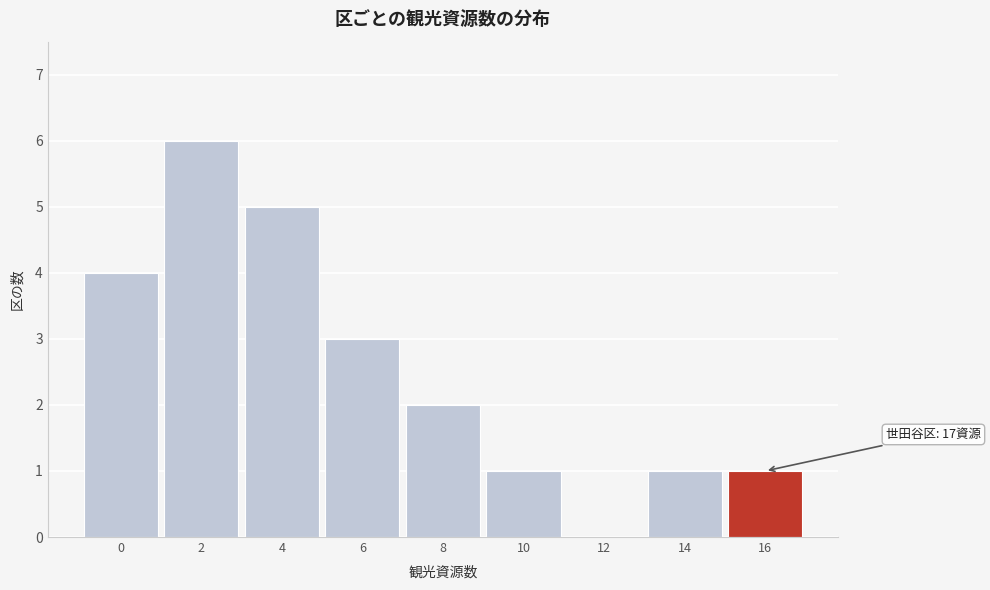

Reading left to right, extract all data points from this chart.

0=4	2=6	4=5	6=3	8=2	10=1	12=0	14=1	16=1